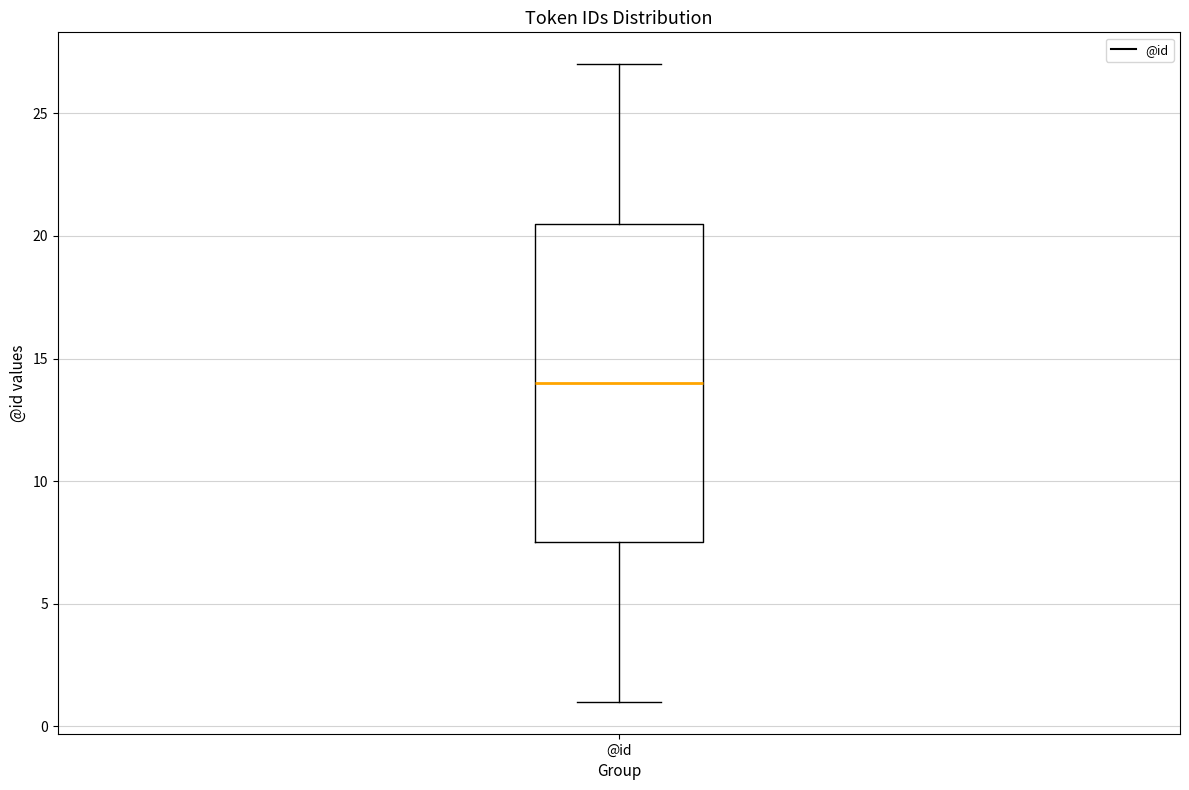

Read this box plot against the y-axis: the position of the median line, the range covered by the box, and the ends of both whiskers. The values are not printed on the chart, so give them approximately, as read against the axis.

median 14.0, box 7.5 to 20.5, whiskers 1.0 to 27.0